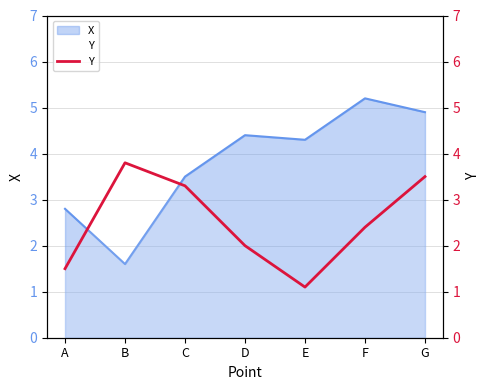

What is the ratio of the value at E to the value at B?

0.3